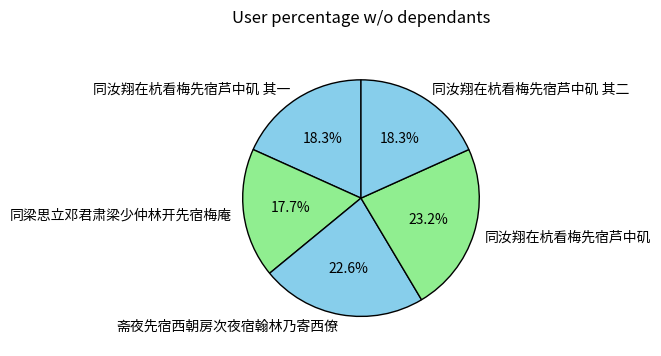

Is there any slice that represents more than half of the pie?

No